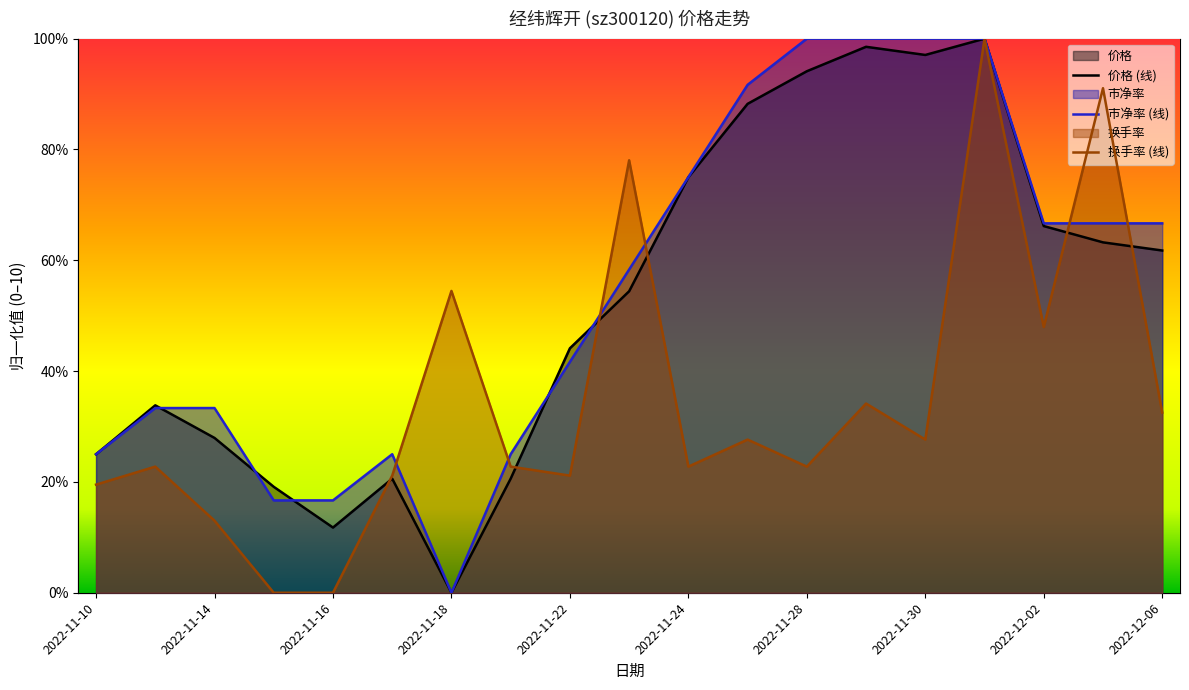

Reading left to right, list all the values displayed in this chart.

价格: 2022-11-10=2.5	2022-11-11=3.4	2022-11-14=2.8	2022-11-15=1.9	2022-11-16=1.2	2022-11-17=2.1	2022-11-18=0.0	2022-11-21=2.1	2022-11-22=4.4	2022-11-23=5.4	2022-11-24=7.5	2022-11-25=8.8	2022-11-28=9.4	2022-11-29=9.9	2022-11-30=9.7	2022-12-01=10.0	2022-12-02=6.6	2022-12-05=6.3	2022-12-06=6.2
市净率: 2022-11-10=2.5	2022-11-11=3.3	2022-11-14=3.3	2022-11-15=1.7	2022-11-16=1.7	2022-11-17=2.5	2022-11-18=0.0	2022-11-21=2.5	2022-11-22=4.2	2022-11-23=5.8	2022-11-24=7.5	2022-11-25=9.2	2022-11-28=10.0	2022-11-29=10.0	2022-11-30=10.0	2022-12-01=10.0	2022-12-02=6.7	2022-12-05=6.7	2022-12-06=6.7
换手率: 2022-11-10=2.0	2022-11-11=2.3	2022-11-14=1.3	2022-11-15=0.0	2022-11-16=0.0	2022-11-17=2.1	2022-11-18=5.4	2022-11-21=2.3	2022-11-22=2.1	2022-11-23=7.8	2022-11-24=2.3	2022-11-25=2.8	2022-11-28=2.3	2022-11-29=3.4	2022-11-30=2.8	2022-12-01=10.0	2022-12-02=4.8	2022-12-05=9.1	2022-12-06=3.3